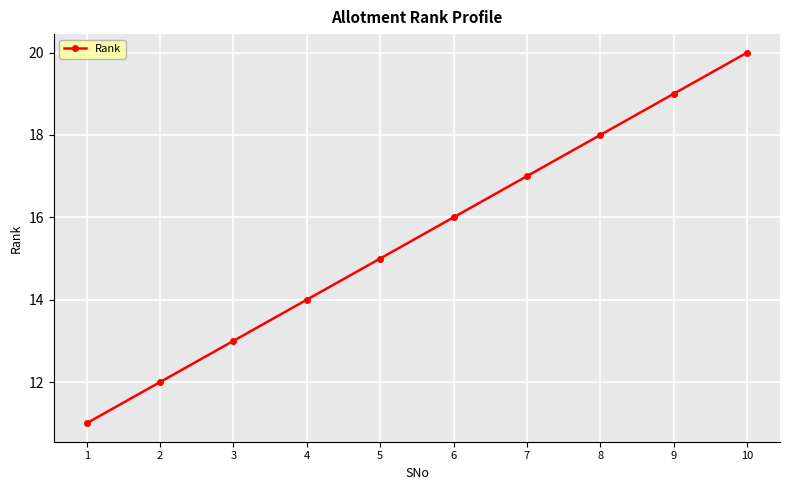

Does the chart have visible grid lines?

Yes